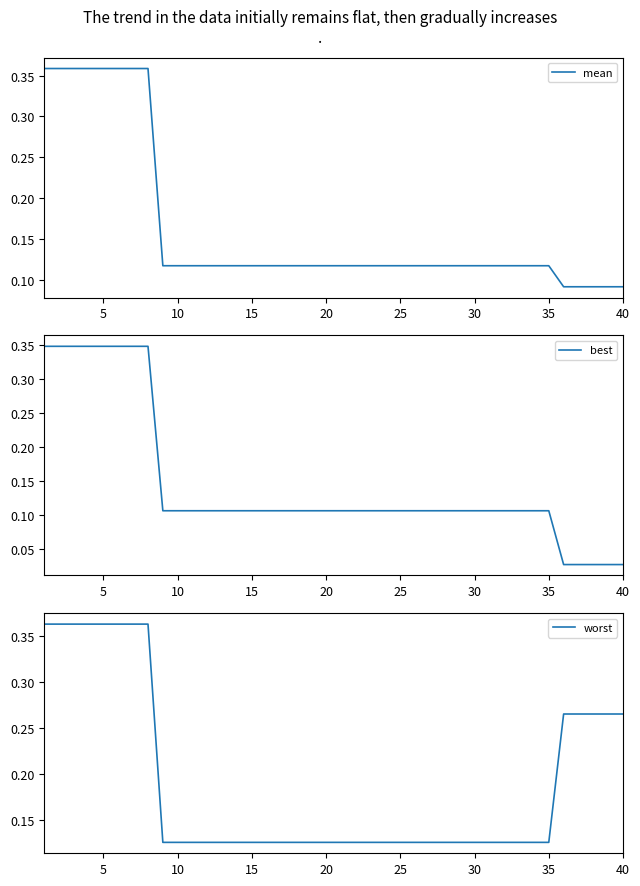

How many lines are shown in the chart?

3